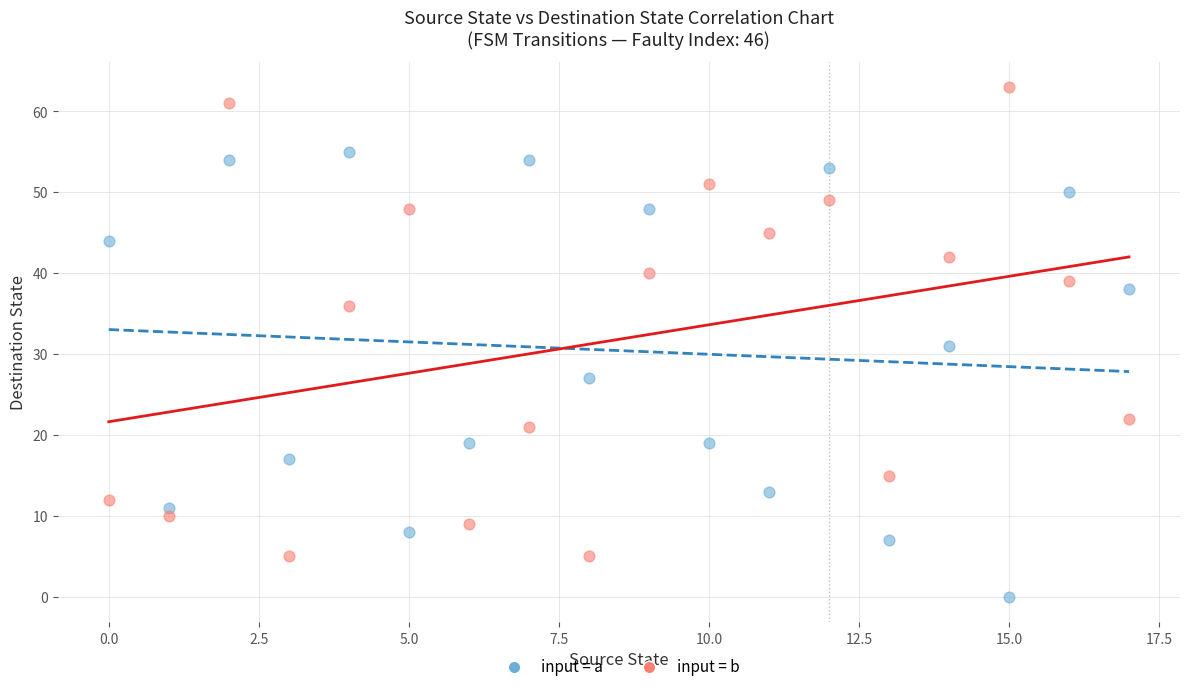

What are all the series names shown in the legend?

input = a, input = b